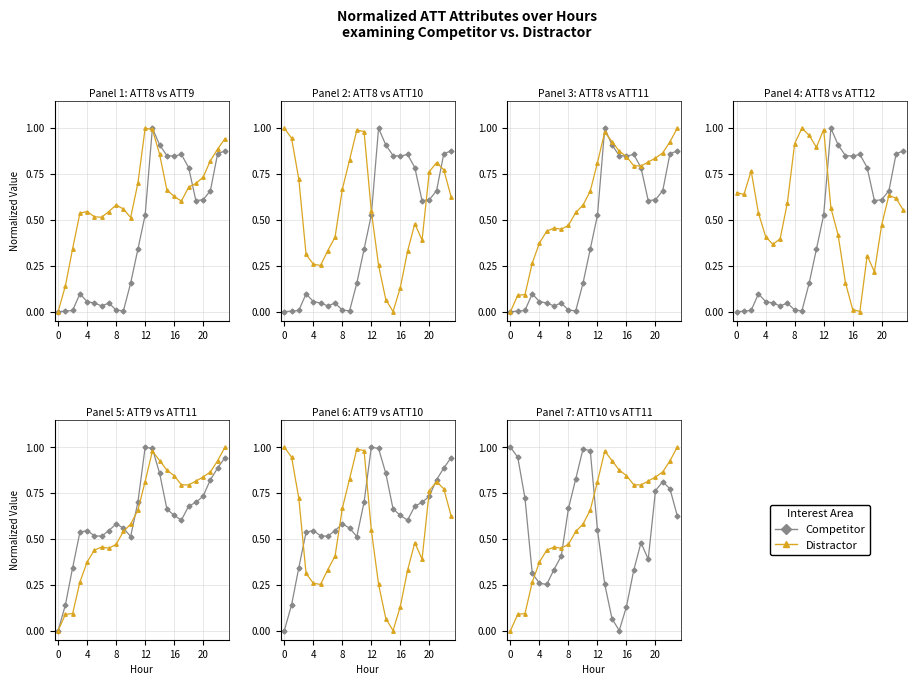

Which series ends up on top after the final intersection of Competitor and Distractor?

Distractor